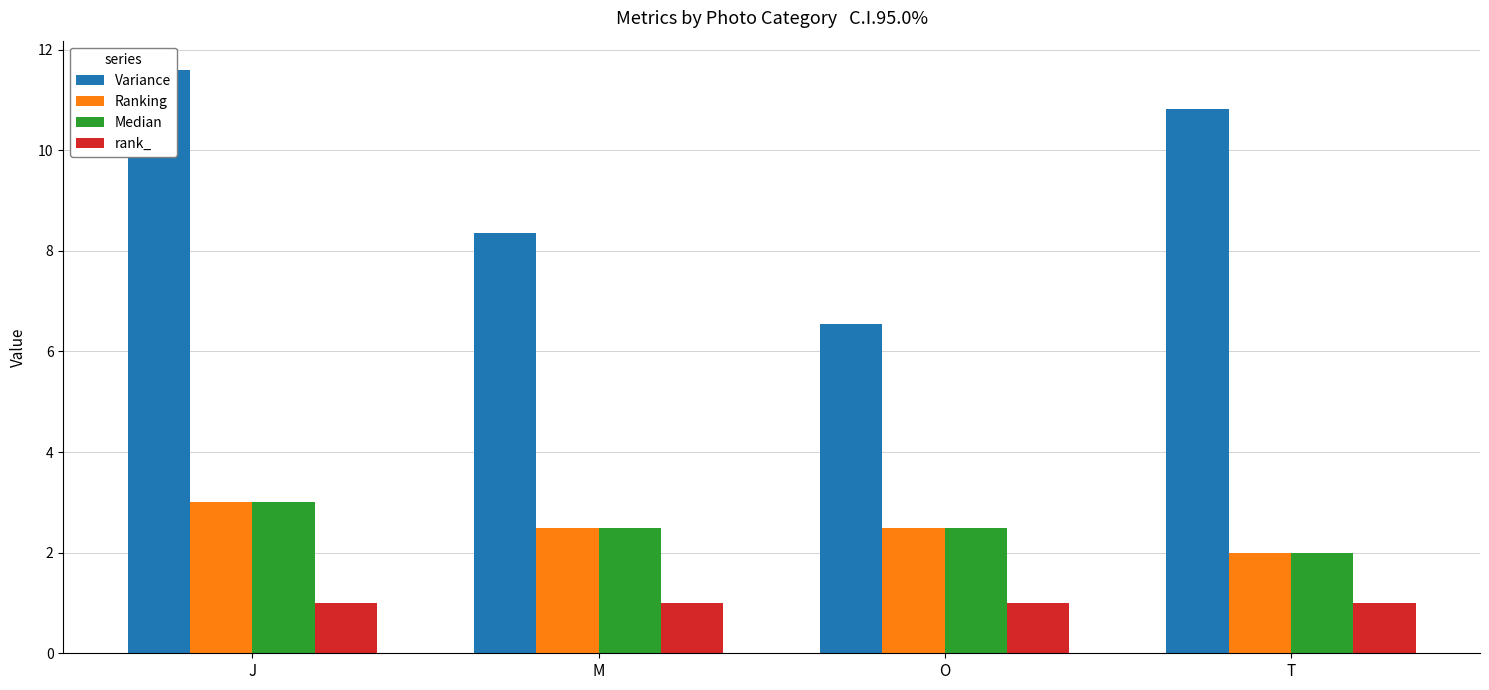

The value of Median at J is 4.3. True or false?

False